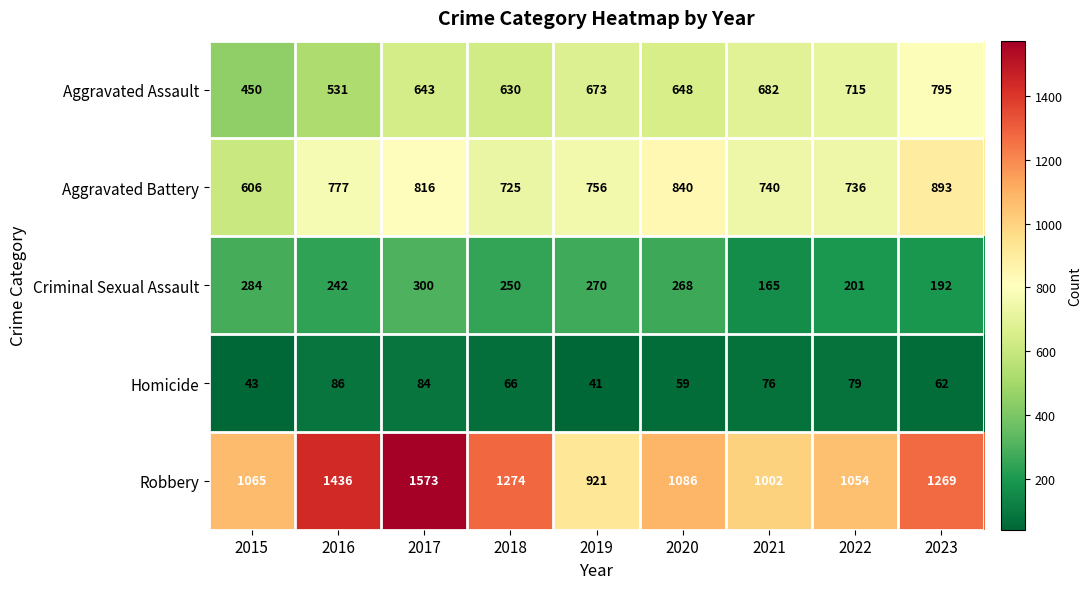

What is the sum of the Criminal Sexual Assault values at 2022 and 2015?

485